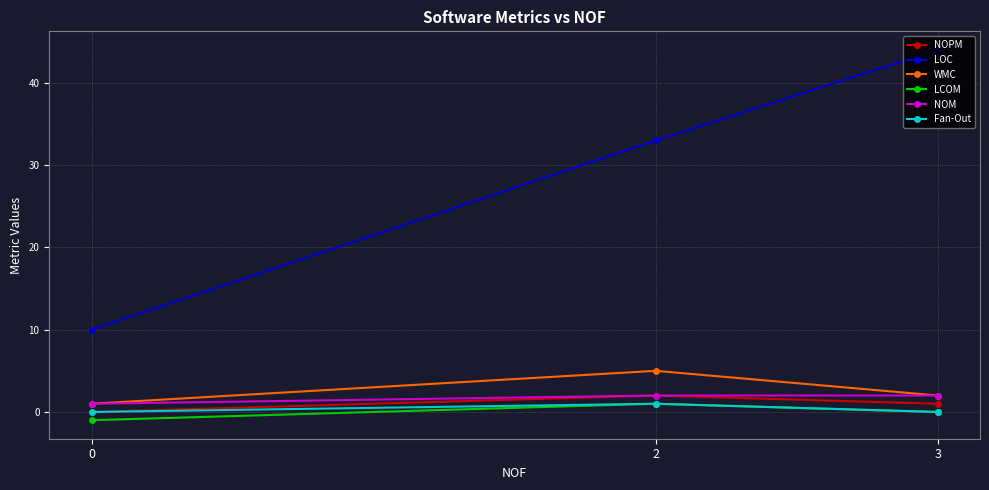

What is the difference between the second highest and minimum values in the LOC series?

23